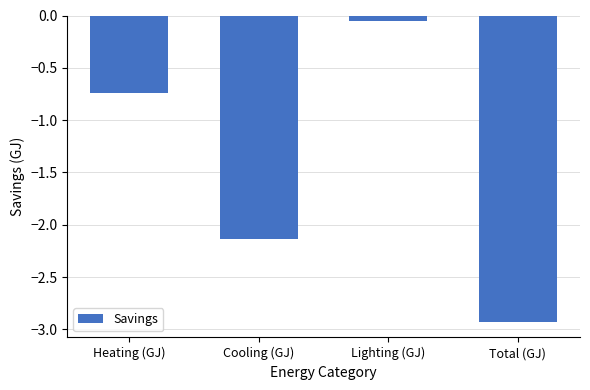

Which label corresponds to the smallest value in the chart?

Total (GJ)